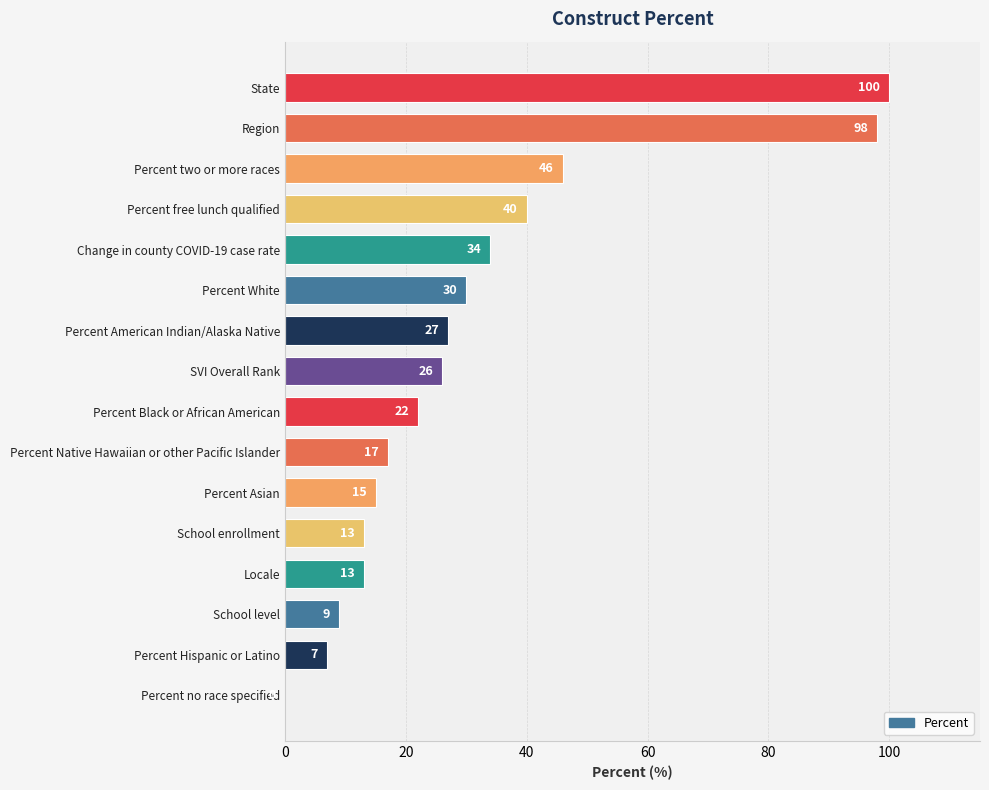

What value does the data have at Percent White, to the nearest 50?

50